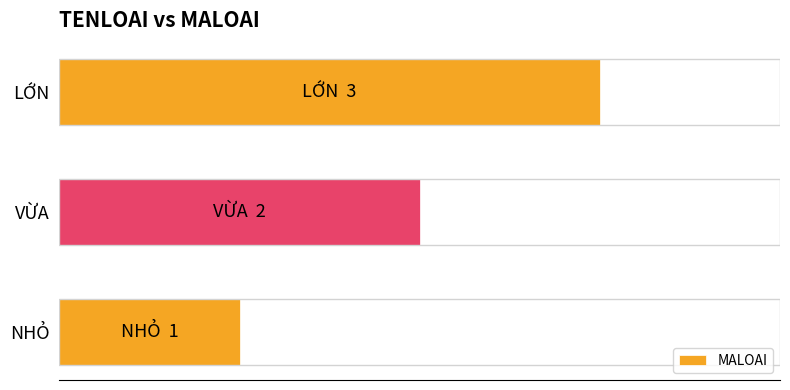

At which label is the value closest to 2?

VỪA